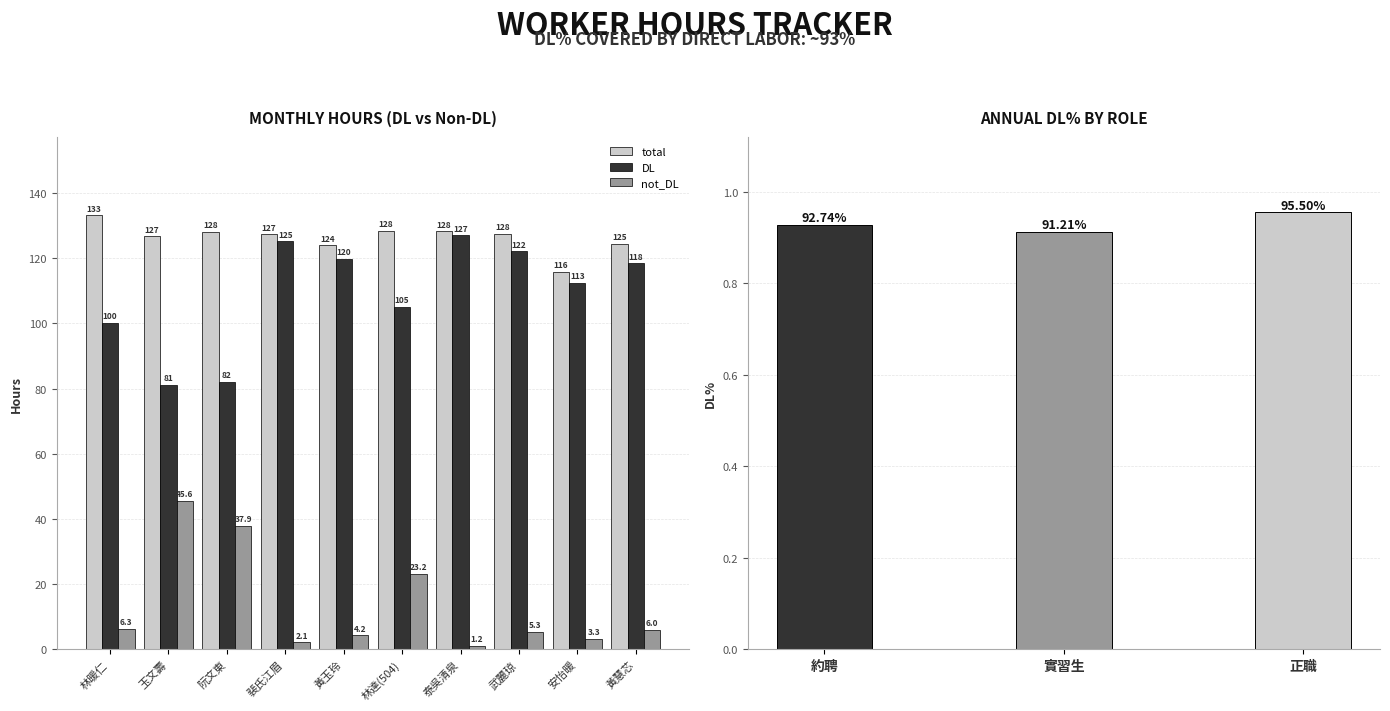

Which series has the largest total across all categories?

total